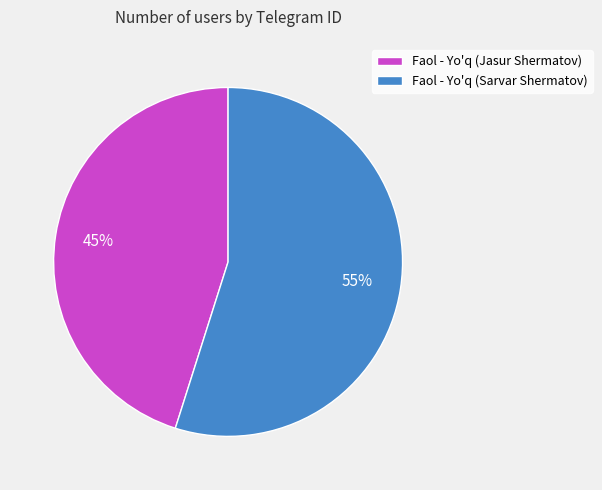

How many slices are in this pie chart?

2